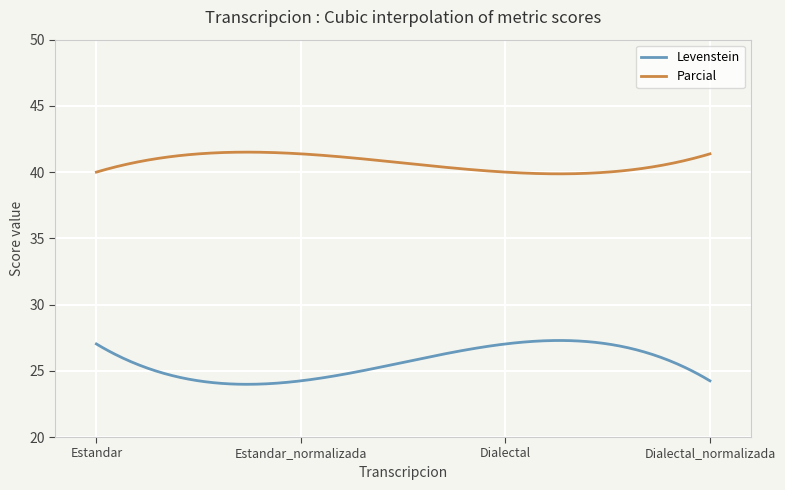

What is the sum of all Parcial values?

12206.9